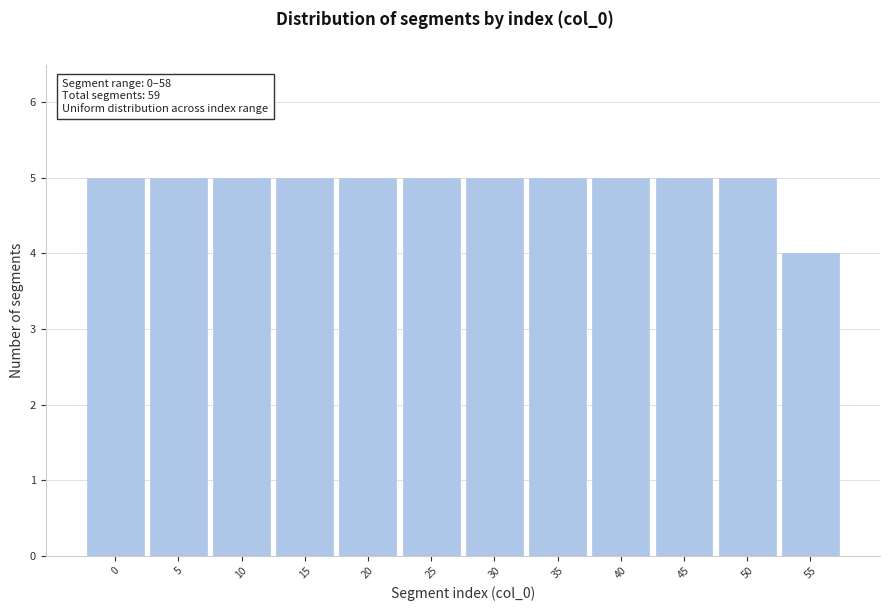

Reading left to right, what are all the values shown in this chart?

0=5	5=5	10=5	15=5	20=5	25=5	30=5	35=5	40=5	45=5	50=5	55=4